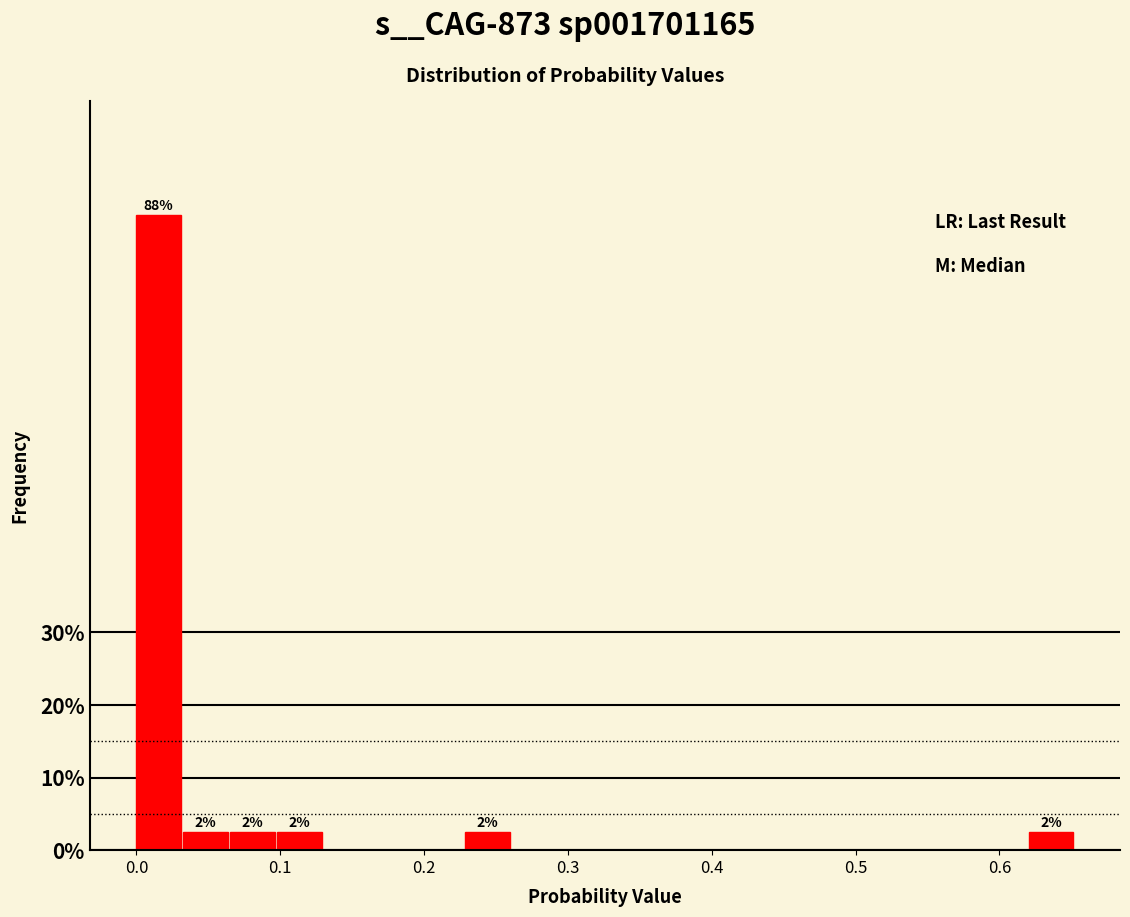

Around what value on the x-axis is the tallest bar? Give the approximate position of its centre, as read against the axis.

0.02